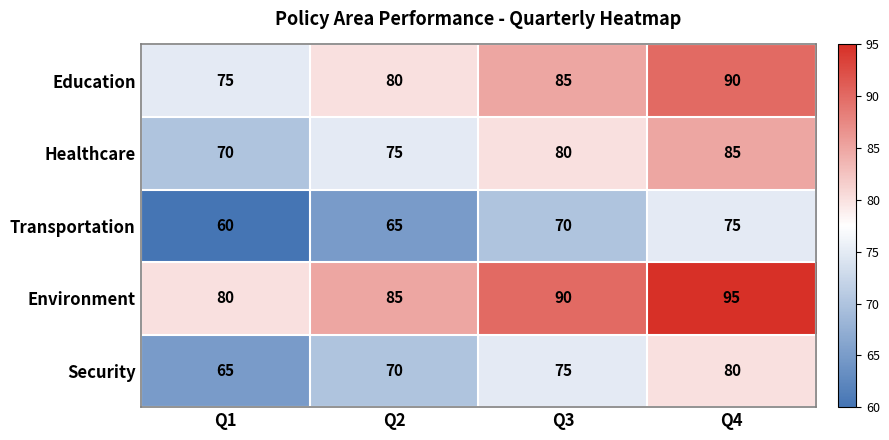

True or false: Education has a value of 75 at Q1.

True